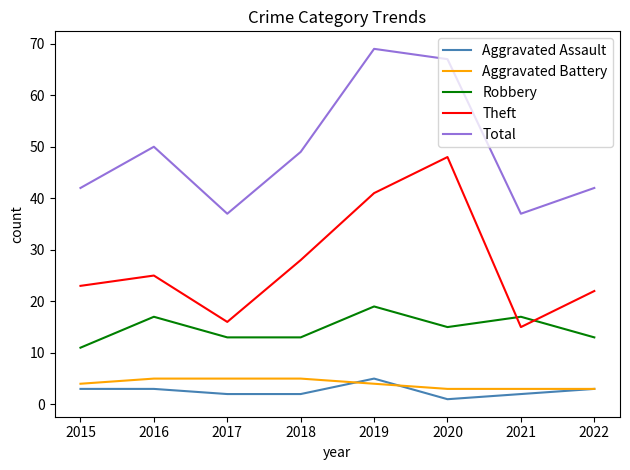

At how many categories does at least one series exceed 11?

8